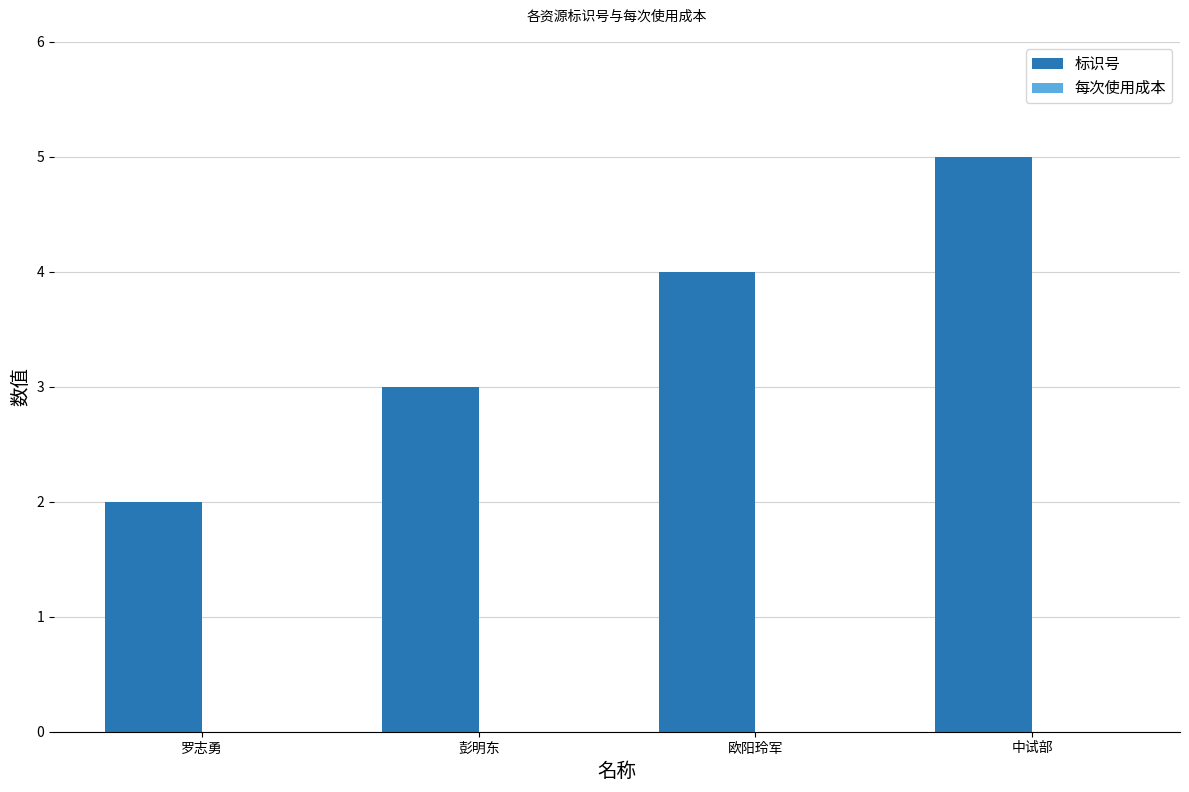

What is the label of the 2nd bar from the right?

欧阳玲军